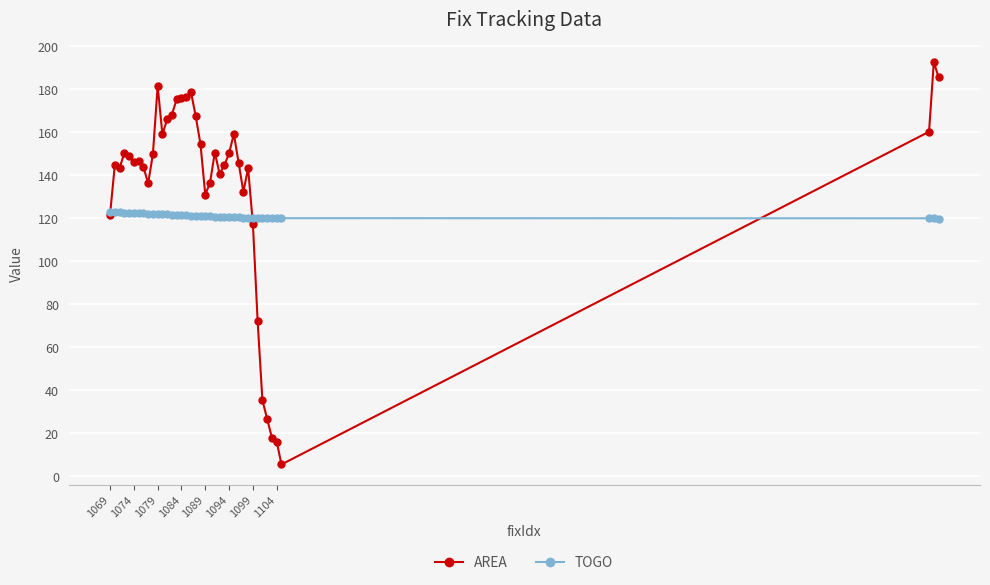

What is the greatest value displayed?

192.6